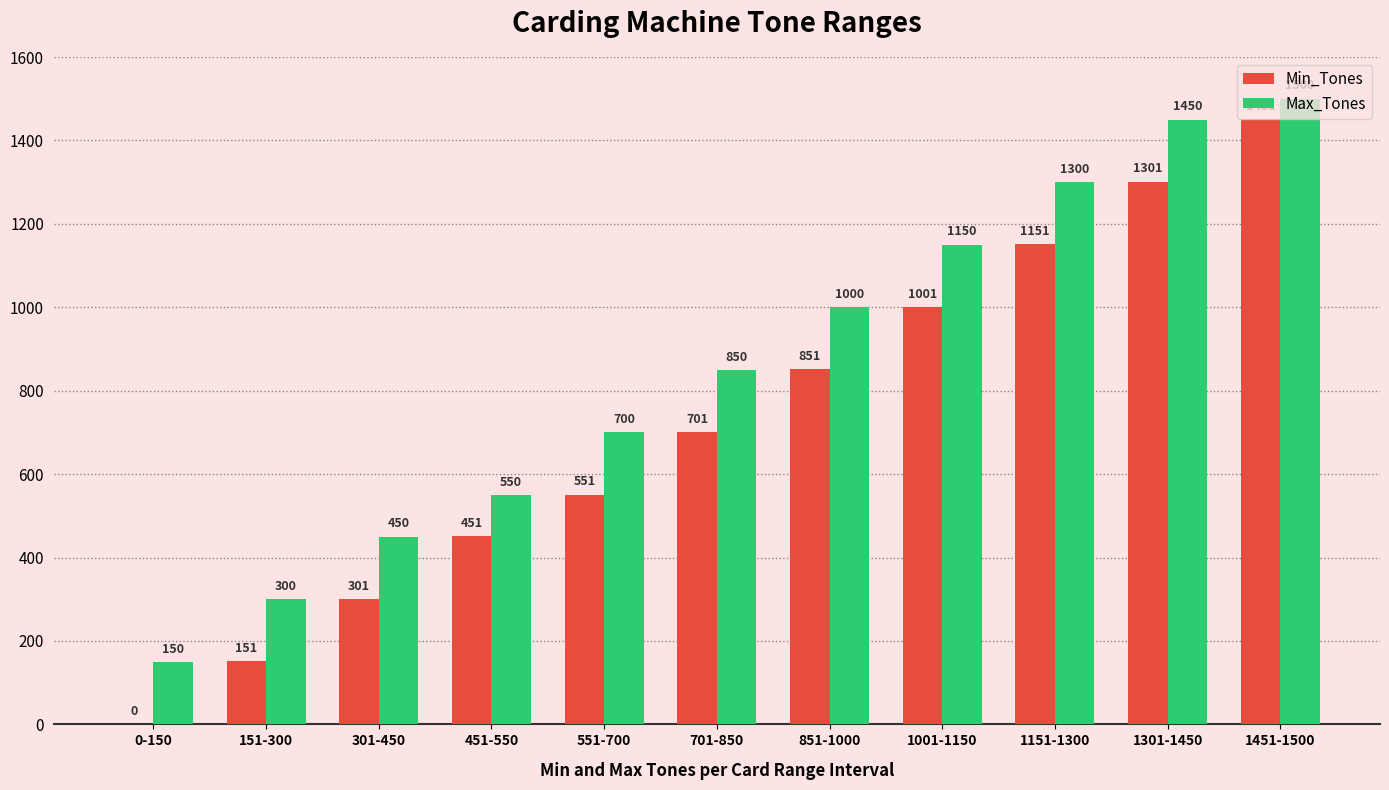

Reading left to right, what are all the values shown in this chart?

Min_Tones: 0	151	301	451	551	701	851	1001	1151	1301	1451
Max_Tones: 150	300	450	550	700	850	1000	1150	1300	1450	1500